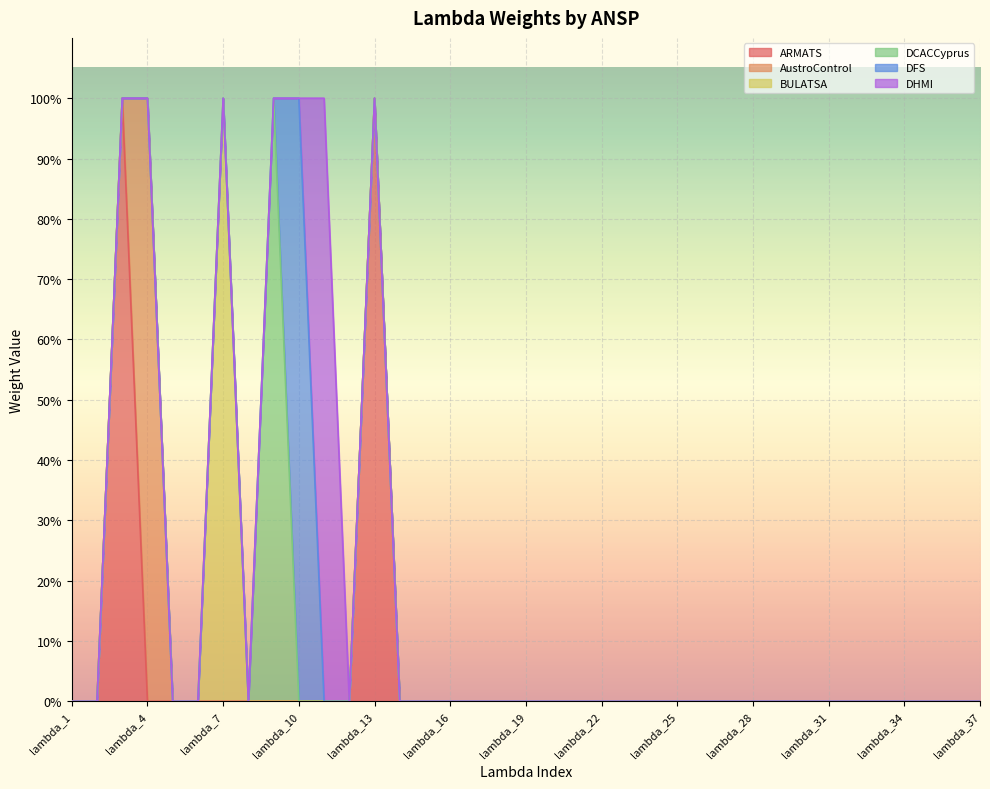

True or false: DFS and ARMATS intersect in this chart.

False